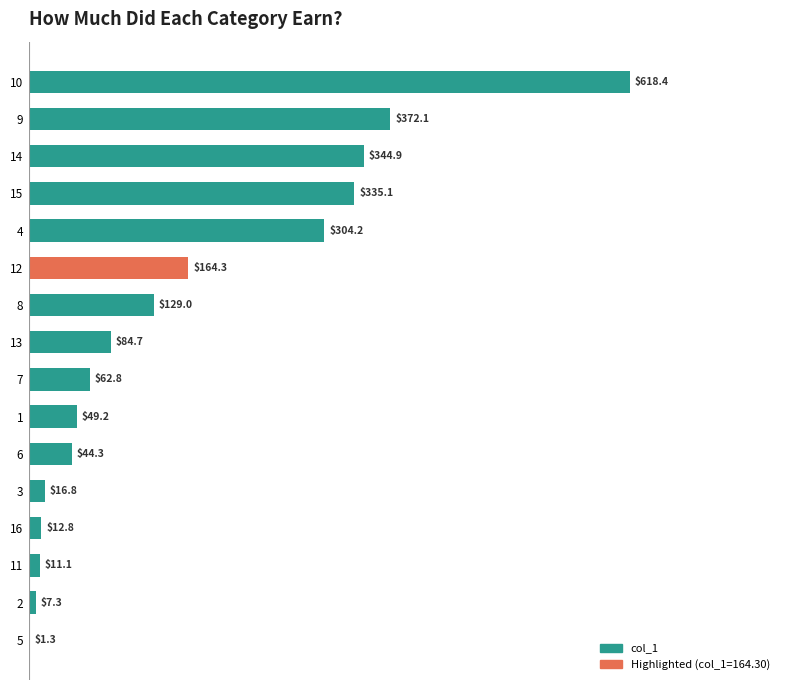

What is the greatest value displayed?

618.4